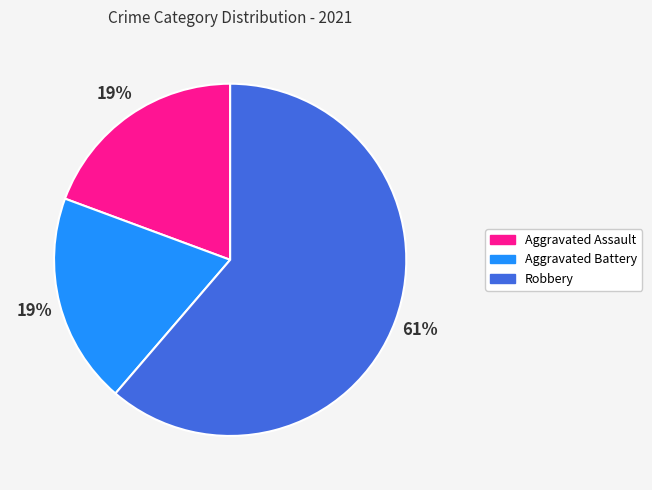

Which slice represents more than half of the pie?

Robbery